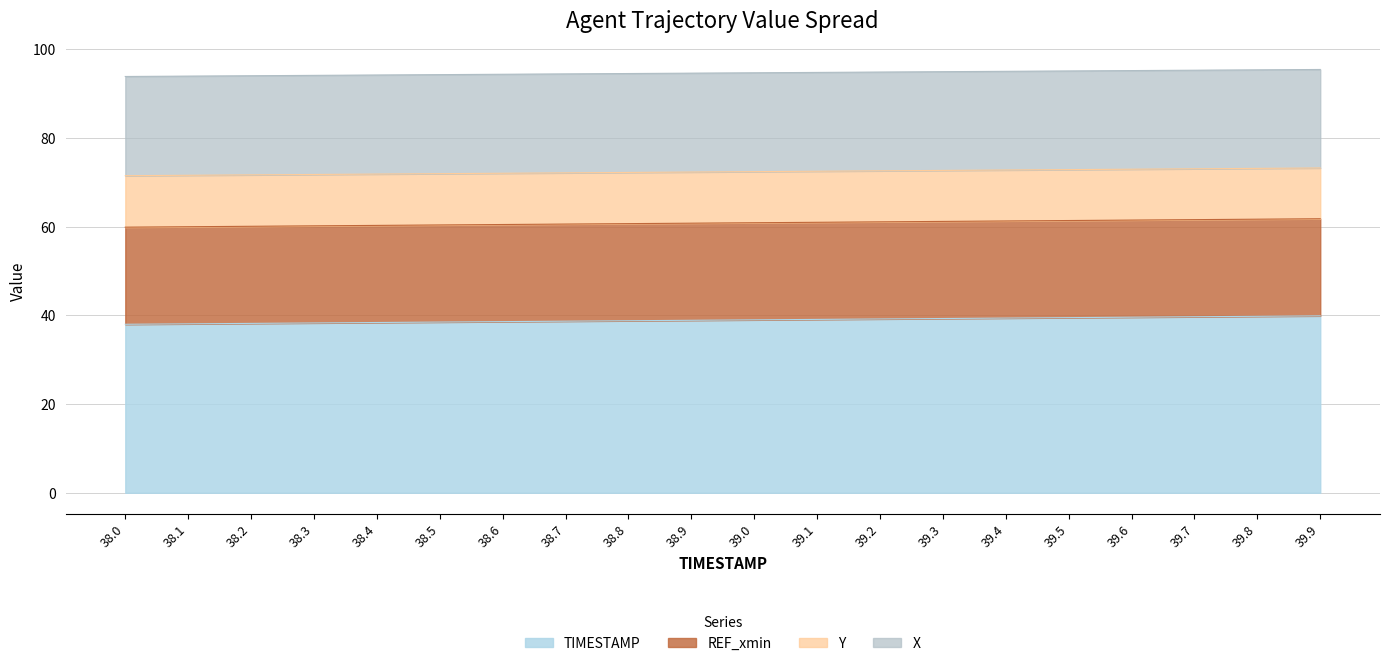

Does the chart have visible grid lines?

Yes